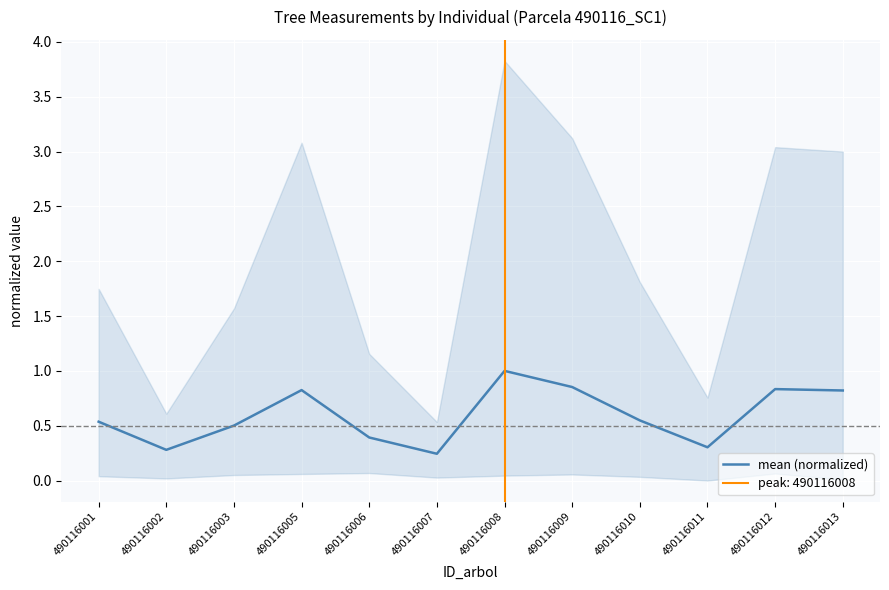

What is the difference between the second highest and minimum values?

0.6